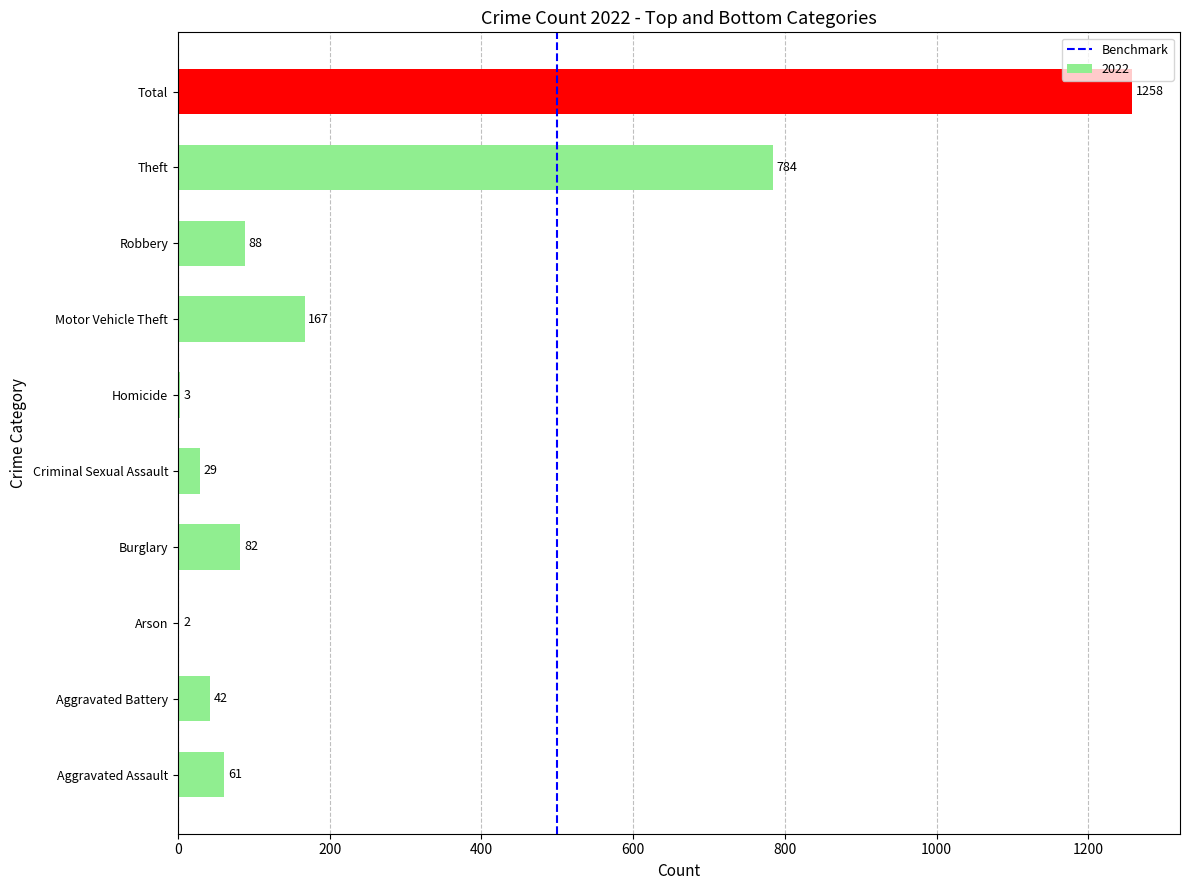

Count the number of data series in this chart.

1